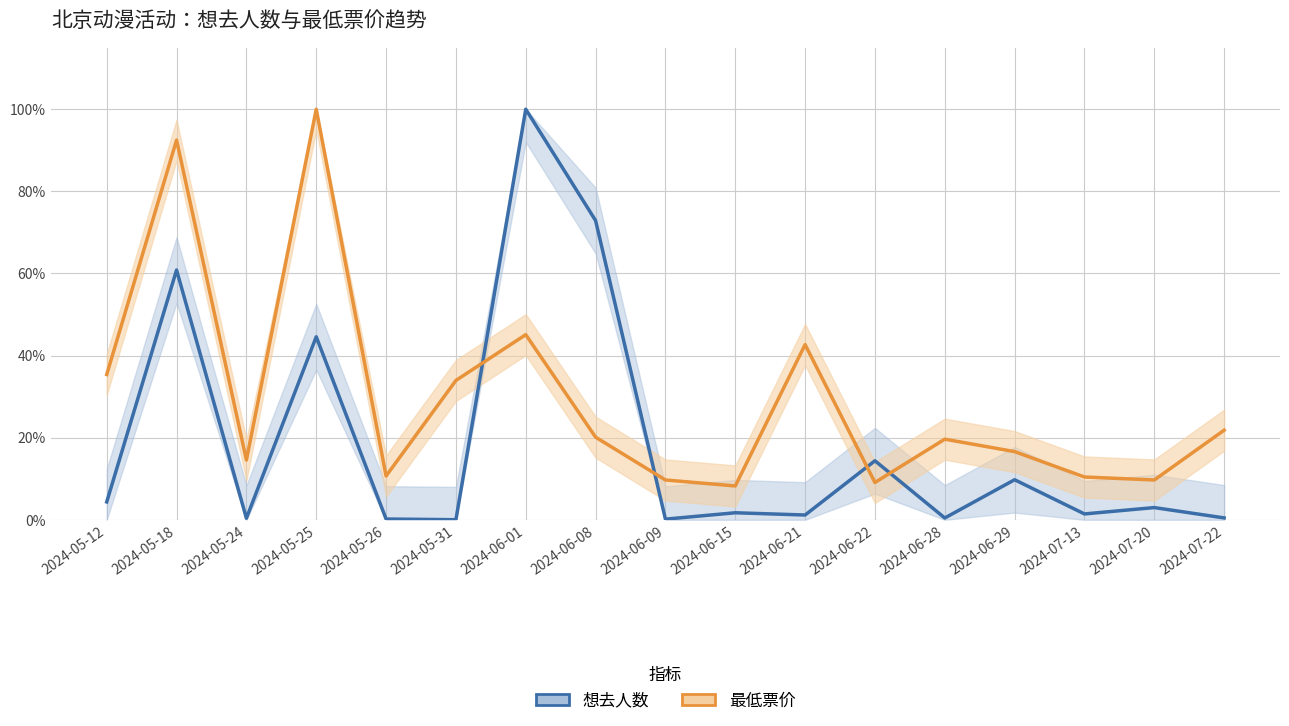

Which series changed the most between 2024-05-25 and 2024-07-13?

最低票价